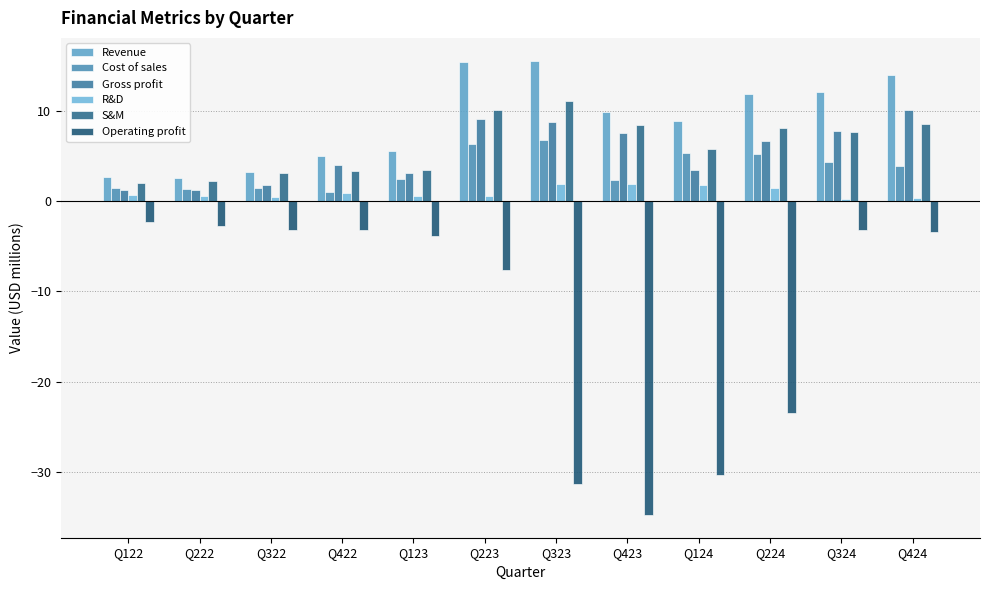

What is the label of the 2nd bar from the right?

Q324